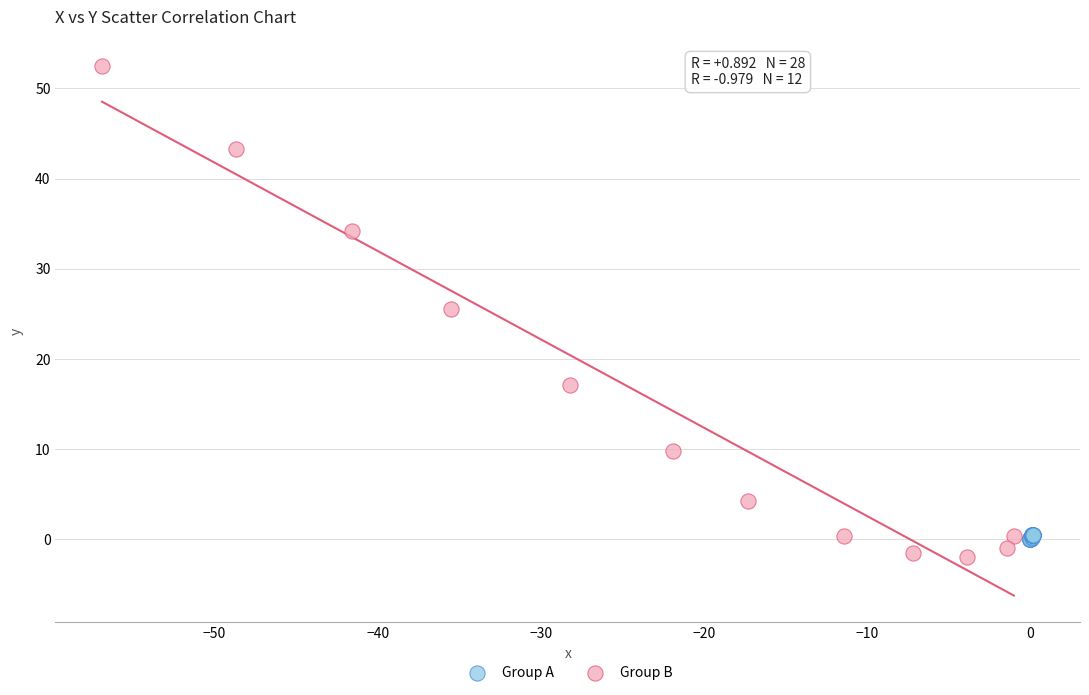

What are all the series names shown in the legend?

Group A, Group B